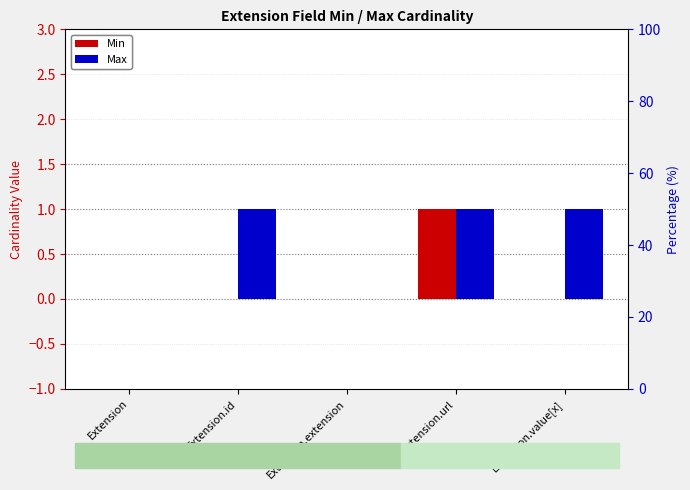

How many bars are there in each group?

2